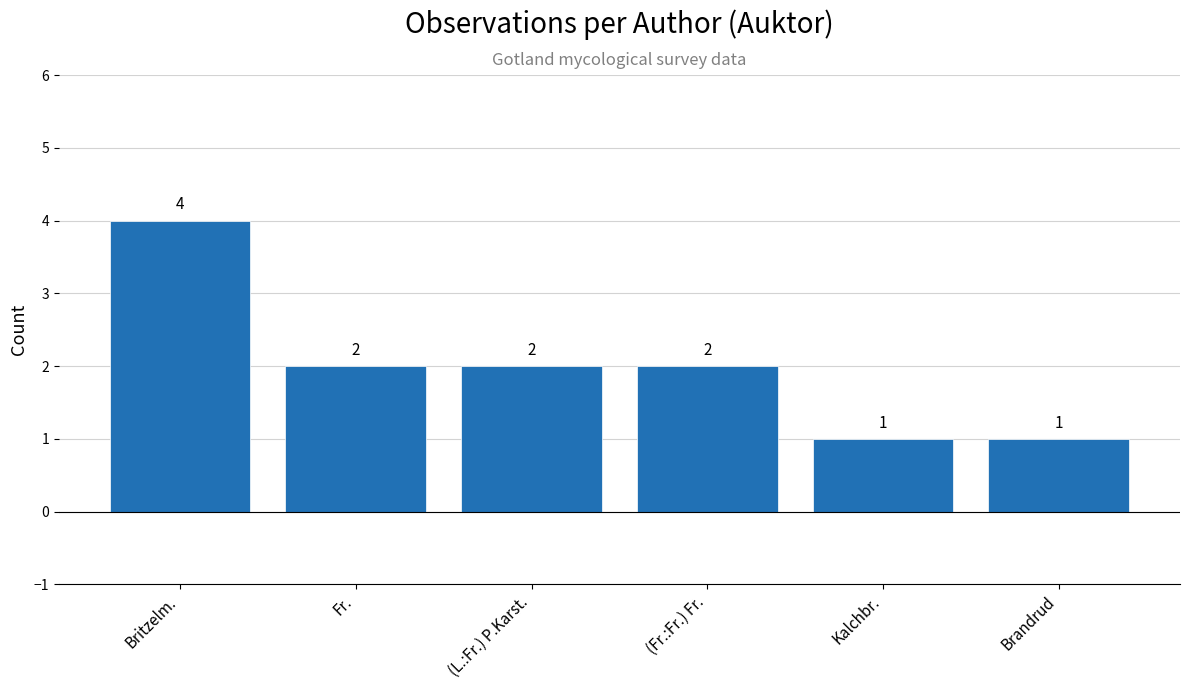

What is the change in value from Britzelm. to (Fr.:Fr.) Fr.?

-2